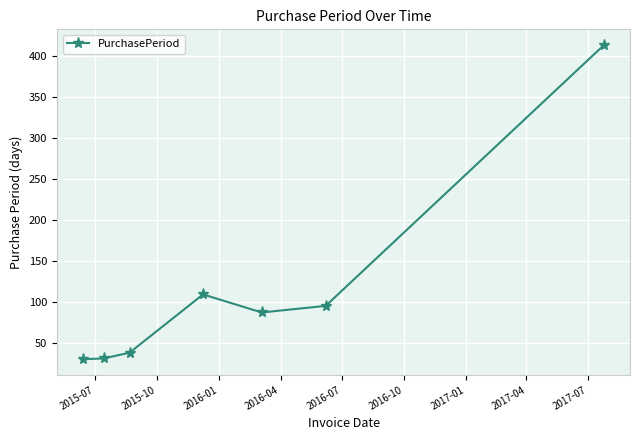

True or false: there are more than 0 points higher than both neighbors.

True